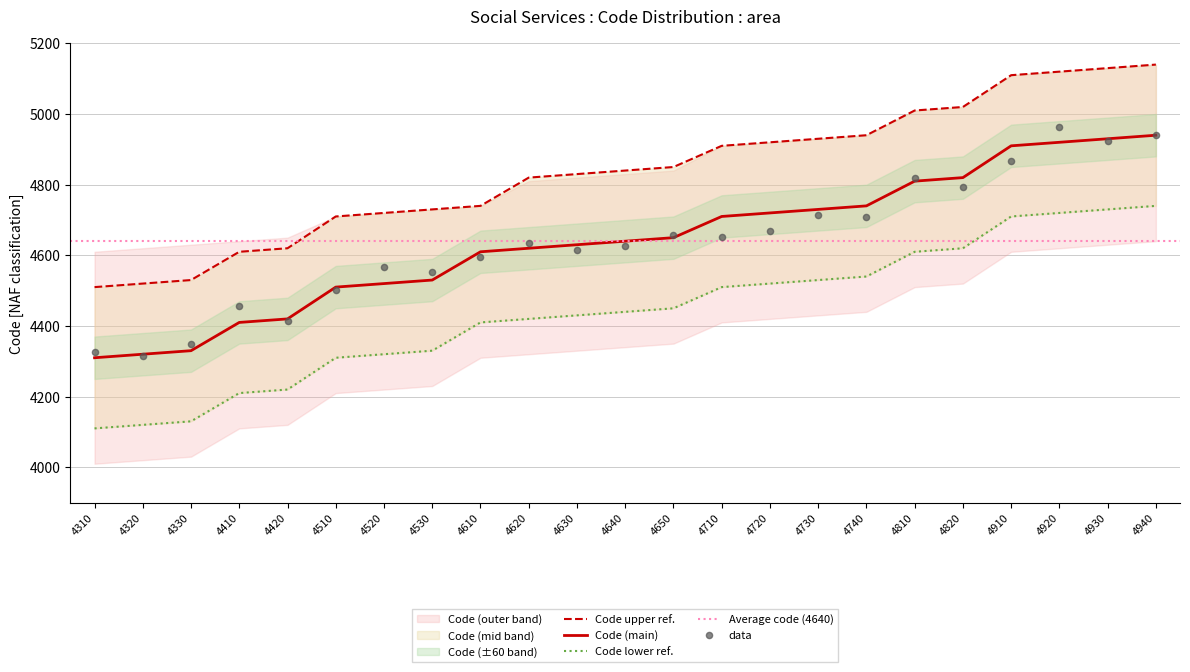

Which series has the largest total across all categories?

Code_upper_1